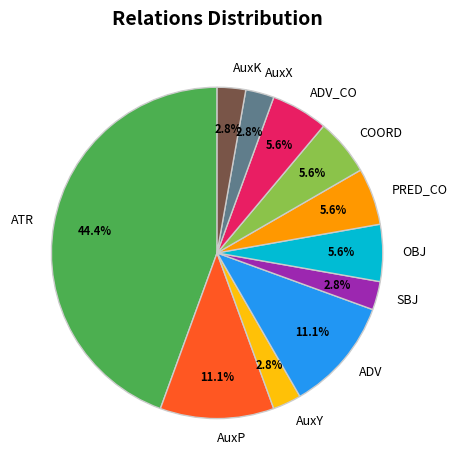

Is the sum of OBJ and SBJ greater than half?

No